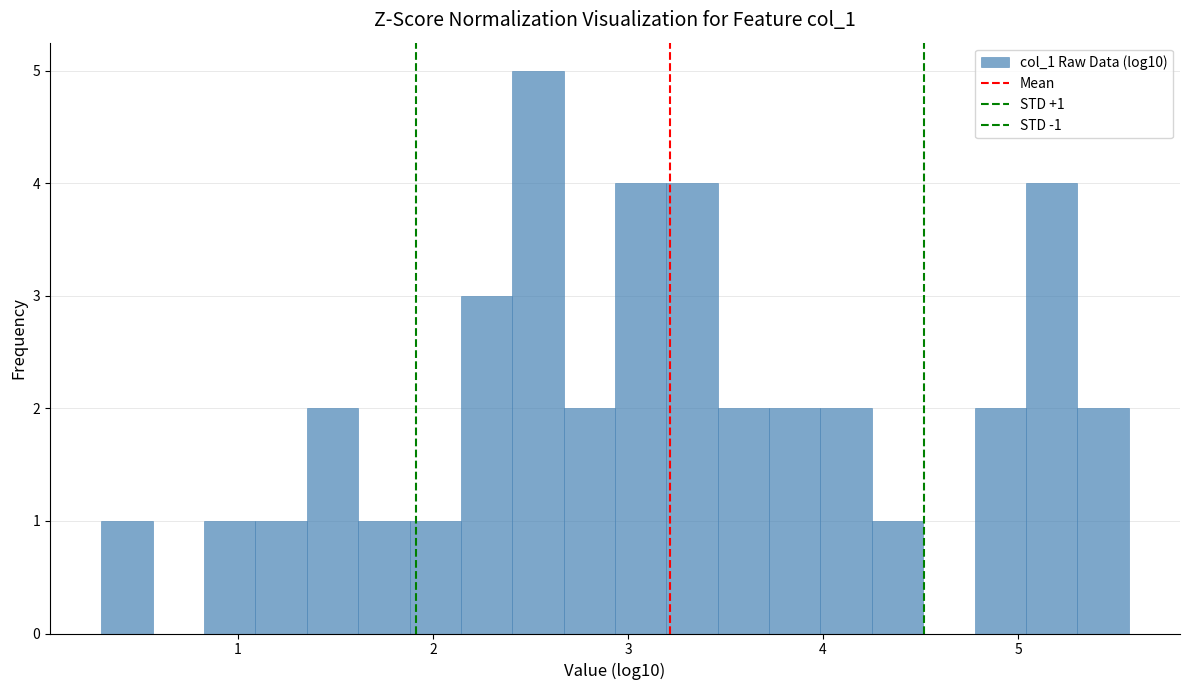

Around what value on the x-axis is the tallest bar? Give the approximate position of its centre, as read against the axis.

2.5